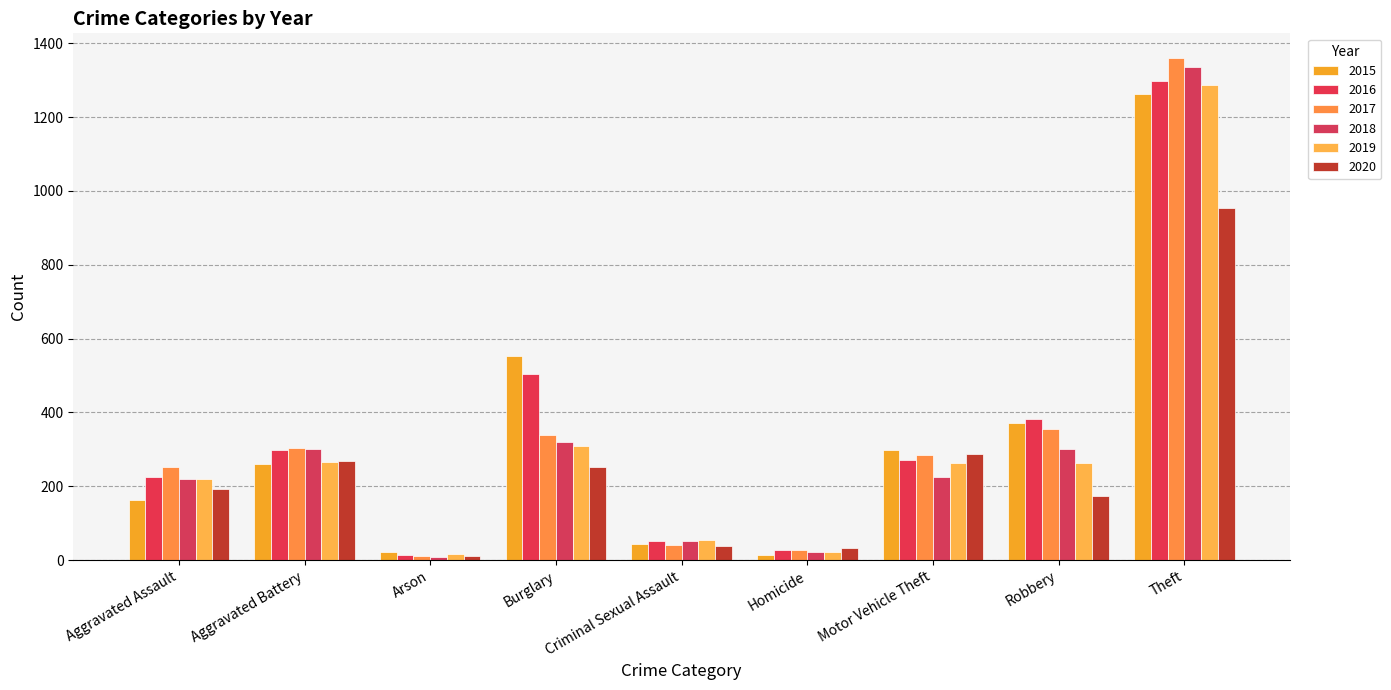

Does the chart contain stacked bars?

No